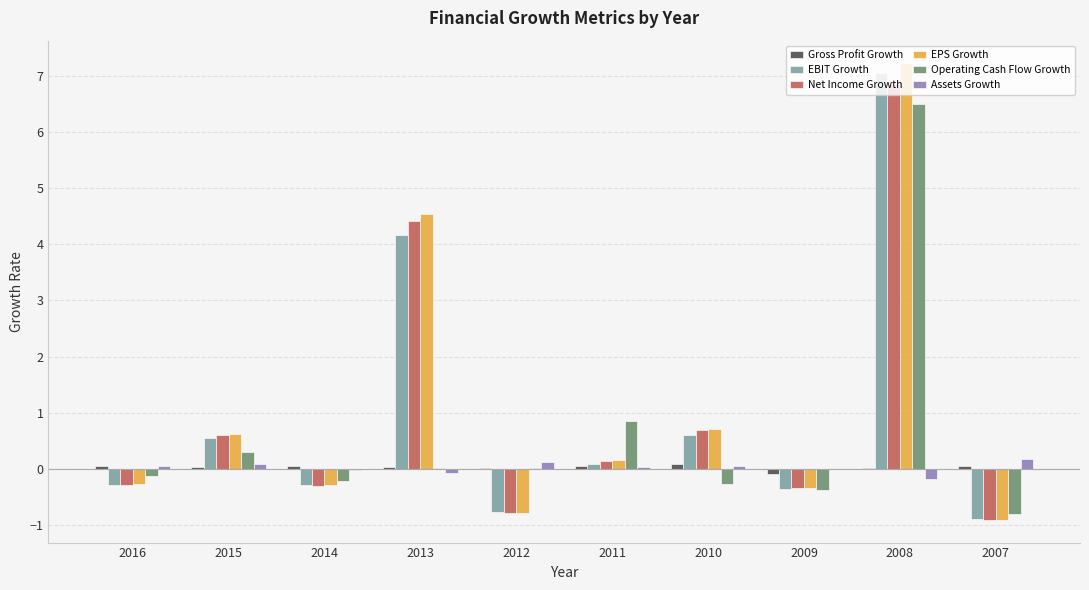

The value of Gross Profit Growth at 2014 is 0.1. True or false?

True